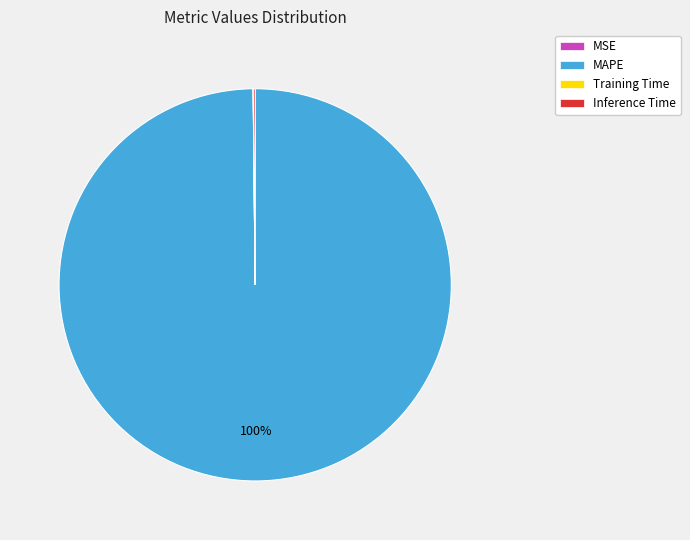

What percentage is the MAPE slice, to the nearest percent?

100%